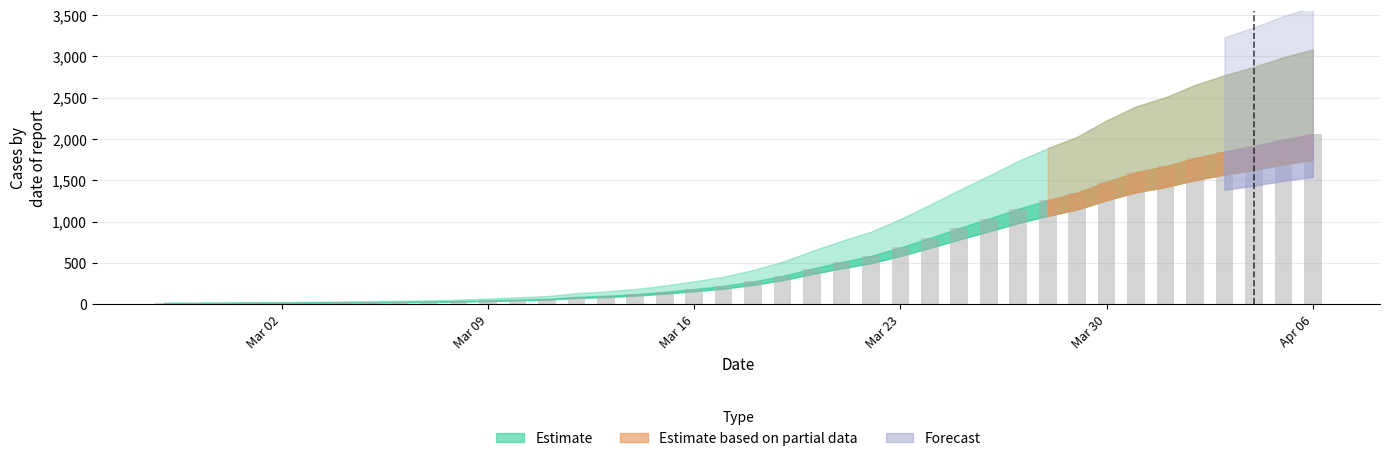

What is the difference between the maximum and minimum values?

2040